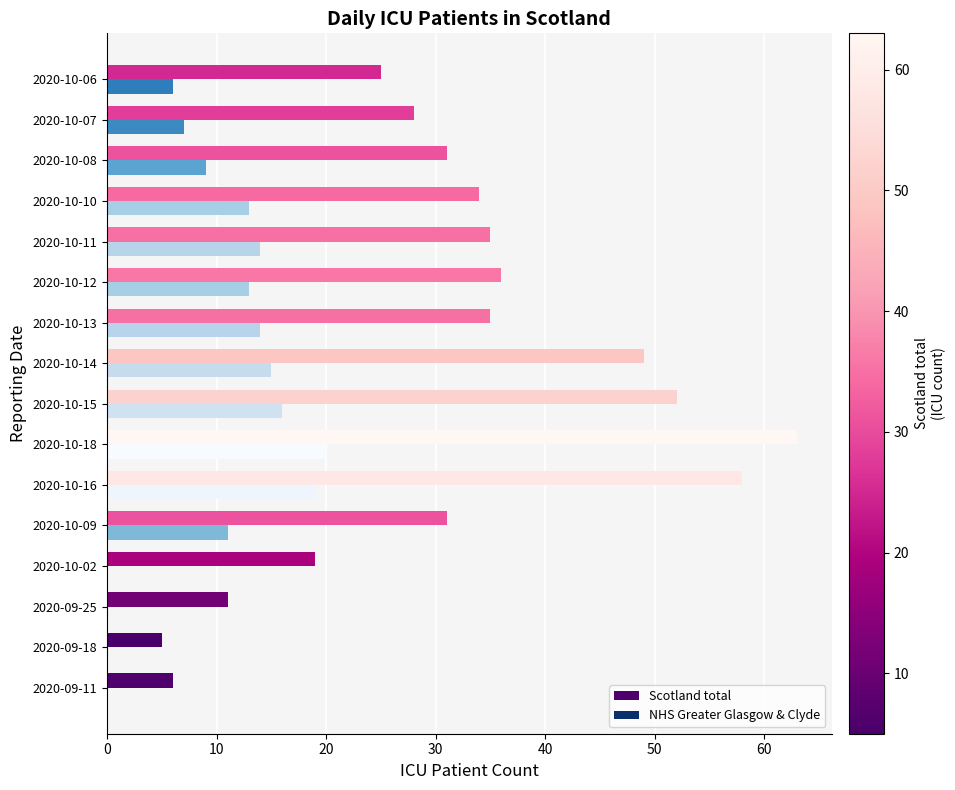

How many data points does each series have?

16